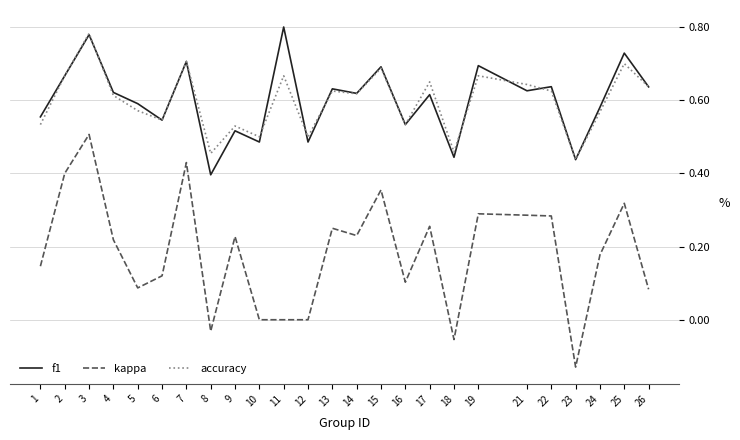

True or false: kappa and accuracy cross at least once.

False